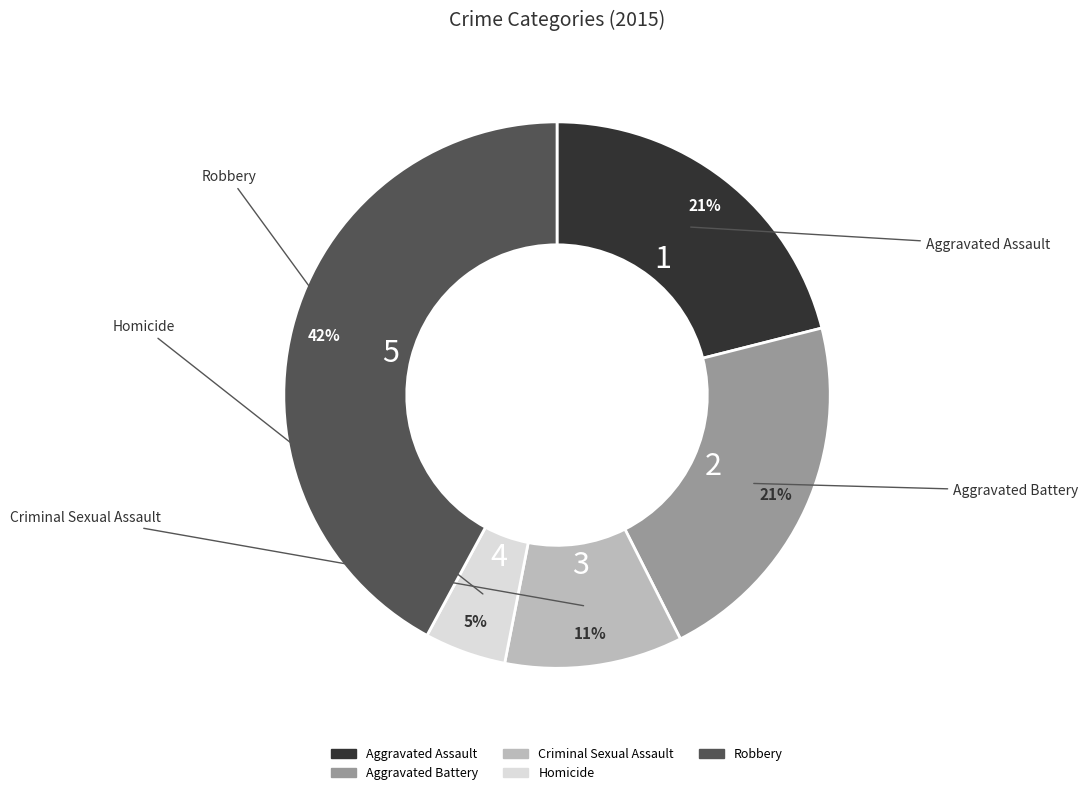

Approximately how many times larger is the value at Aggravated Assault compared to Robbery?

0.5